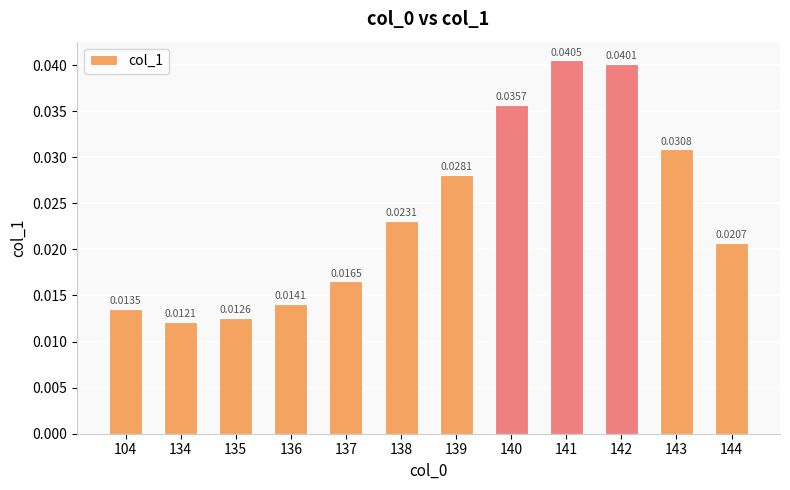

Between 144 and 137, which is larger?

144